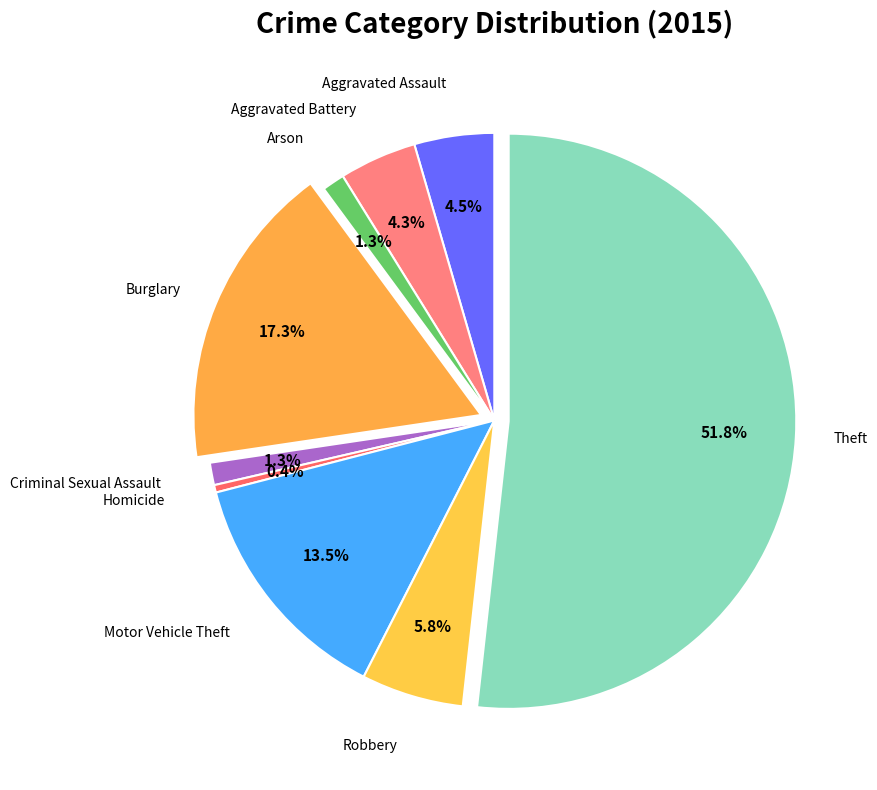

What percentage is the Theft slice, to the nearest percent?

52%